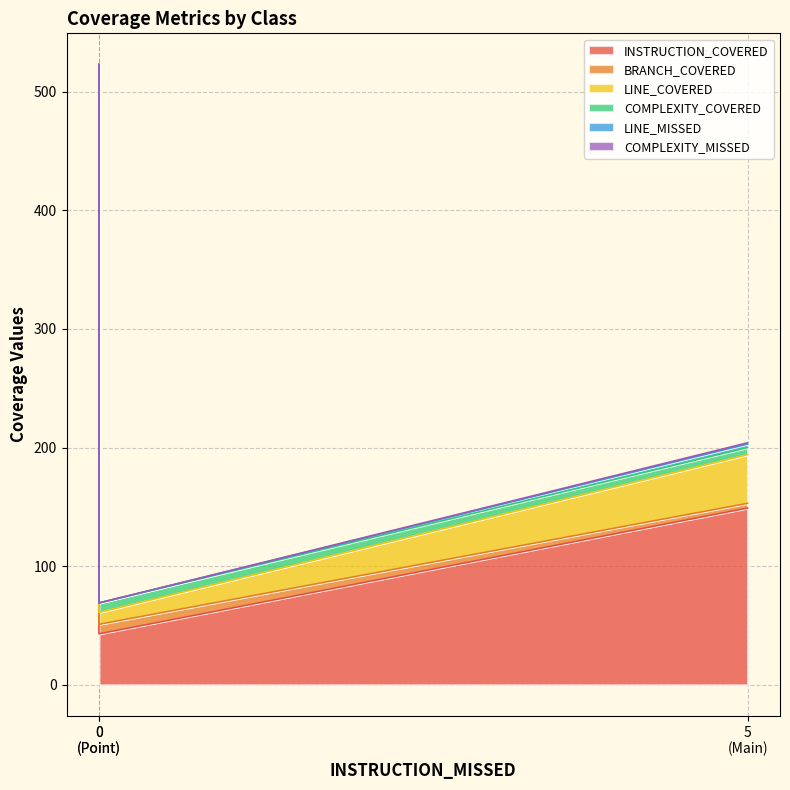

Reading left to right, what are all the values shown in this chart?

INSTRUCTION_COVERED: 383	43	149
BRANCH_COVERED: 52	8	4
LINE_COVERED: 53	10	41
COMPLEXITY_COVERED: 35	8	6
LINE_MISSED: 0	0	3
COMPLEXITY_MISSED: 0	0	1